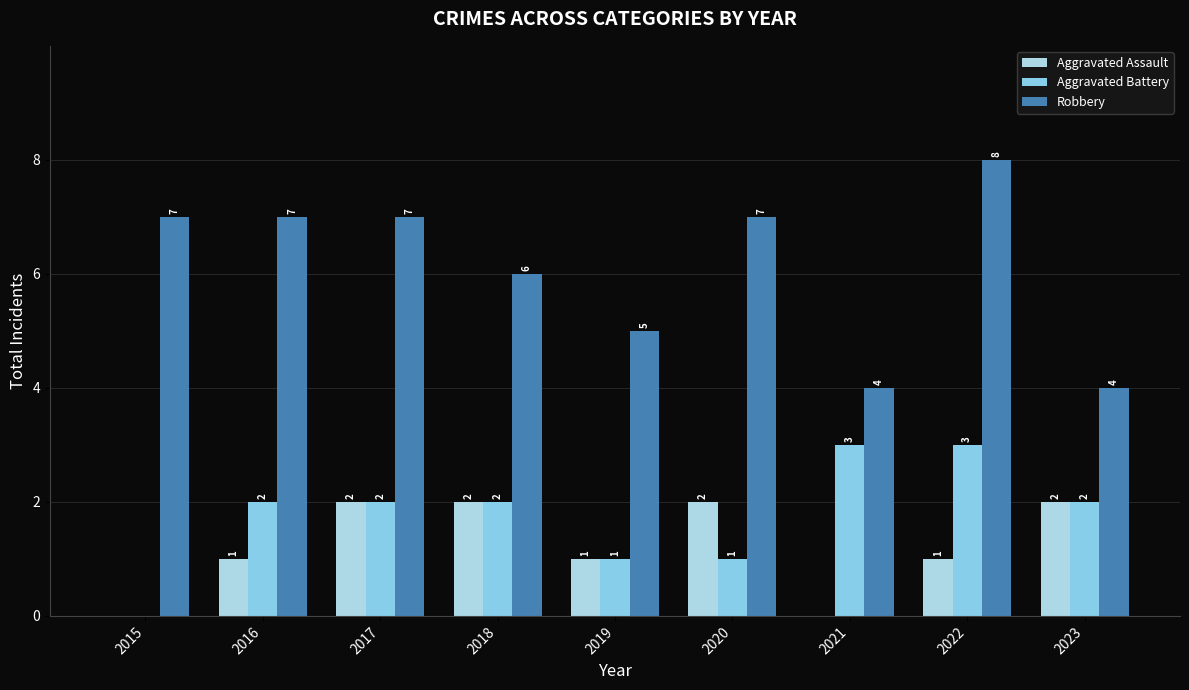

Which has a higher value, 2023 or 2020?

2023